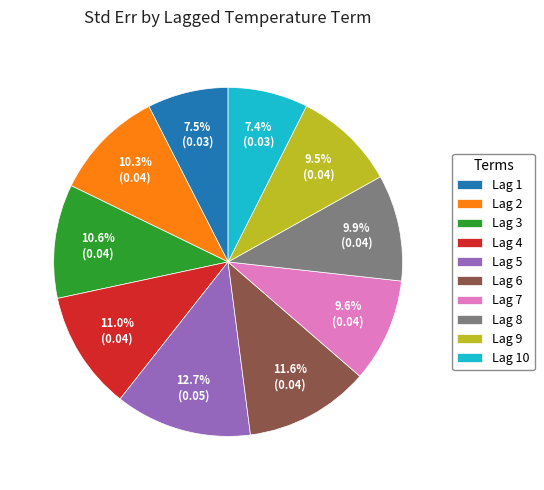

What percentage is NOT represented by Lag 1?

92.5%